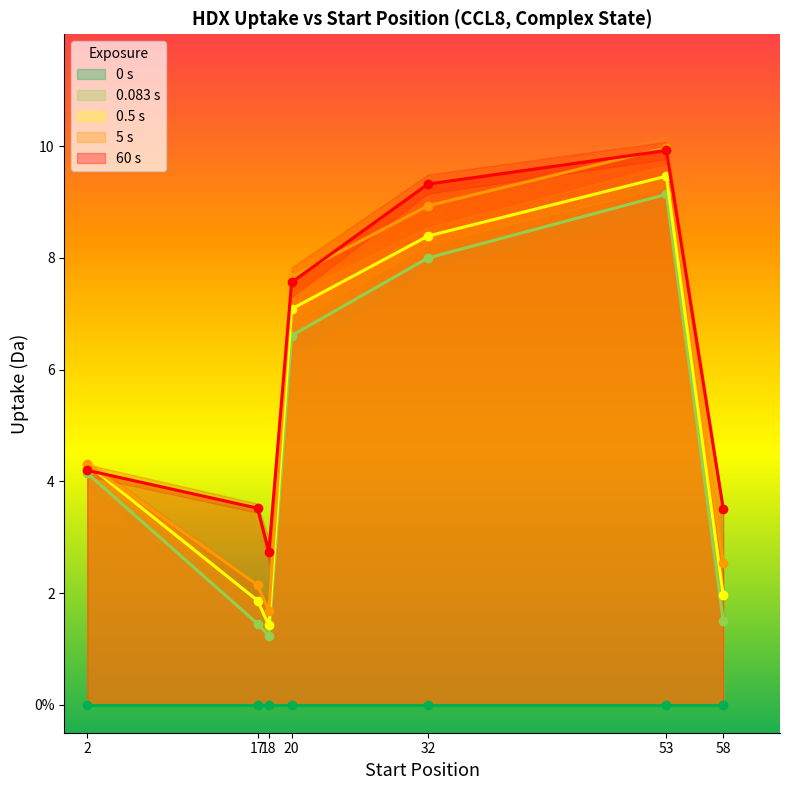

The value of Uptake SD at 2 is 0.2. True or false?

False